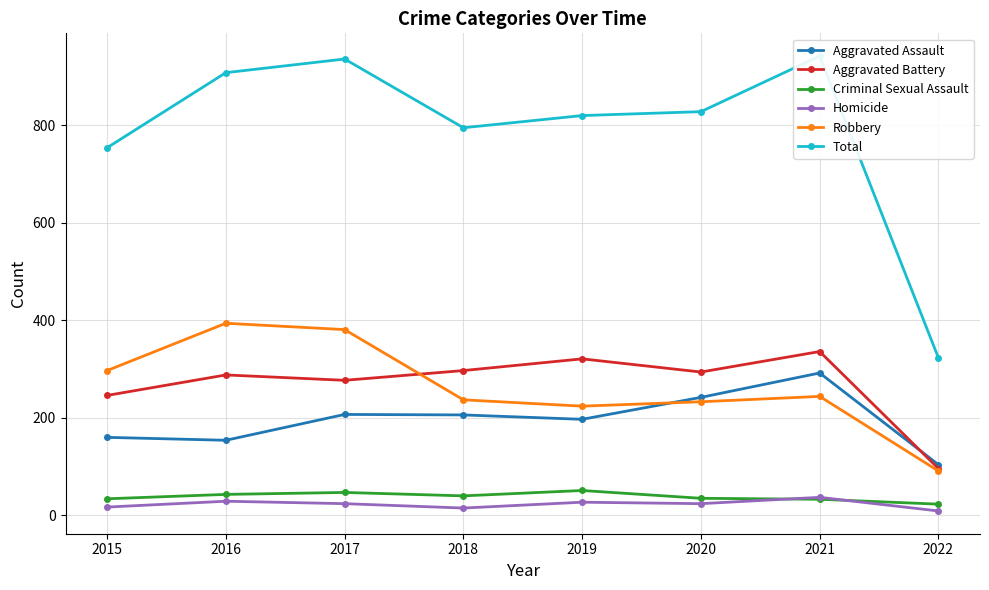

Read the Aggravated Battery value at 2022, to the nearest 10.

100